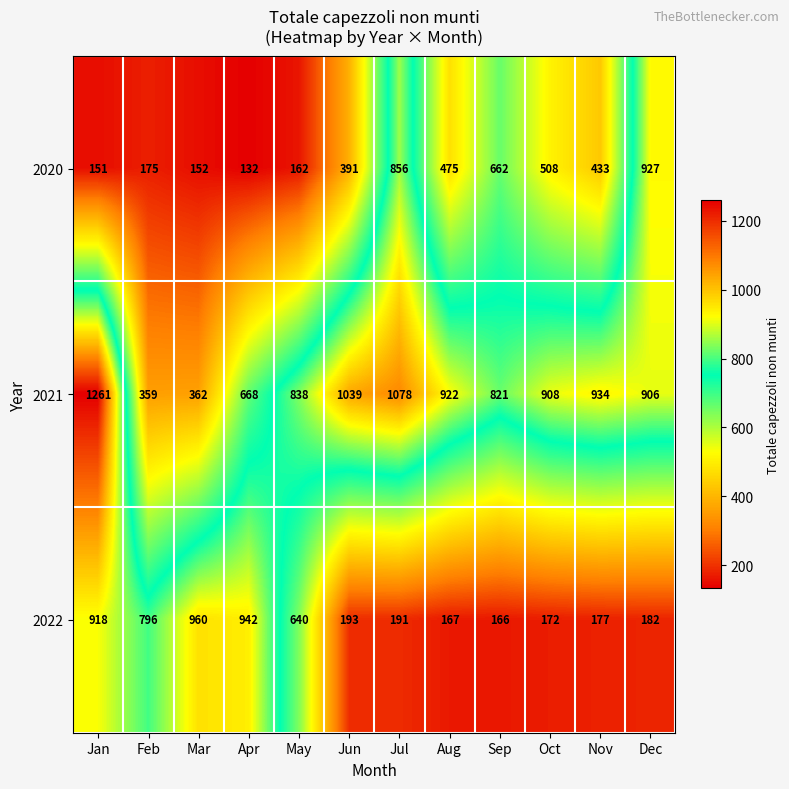

What is the difference between the 2022 values at Mar and Jul?

769